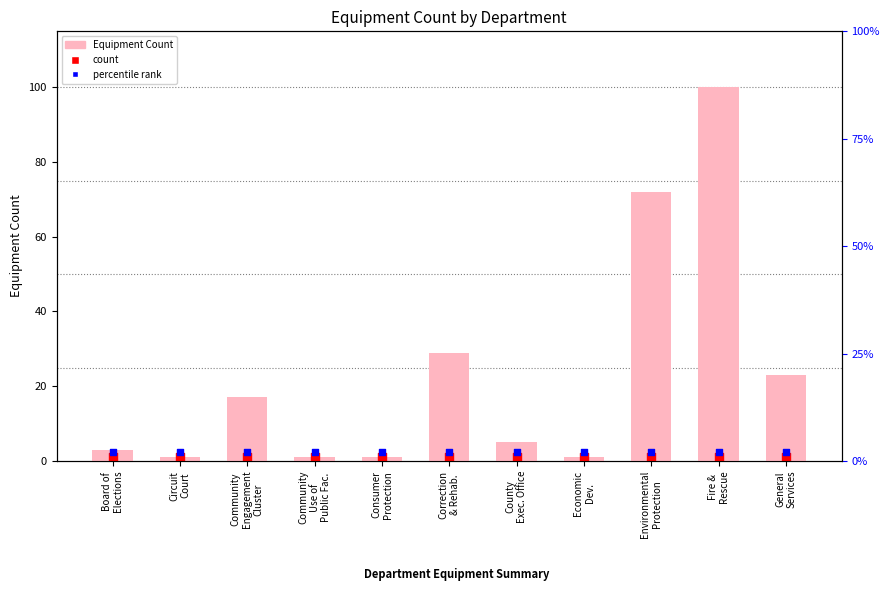

Which series has the widest spread of Y values?

Equipment Count